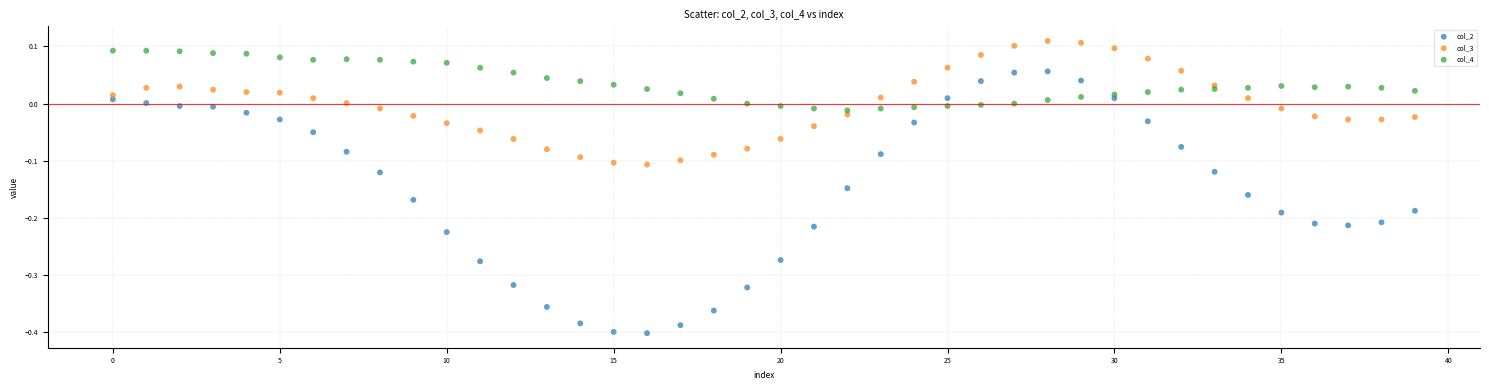

Which series has the widest spread of Y values?

col_2